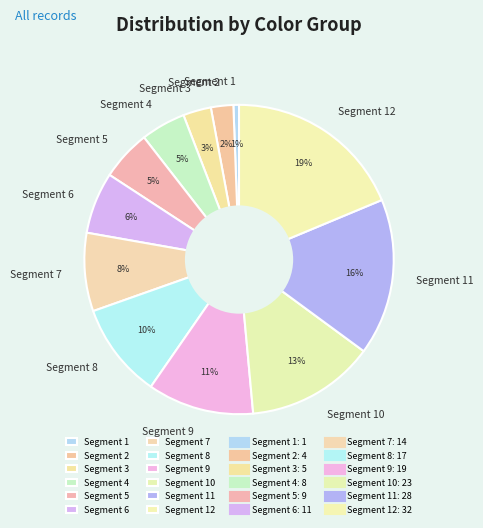

The Segment 6 slice represents 6% of the pie. True or false?

True